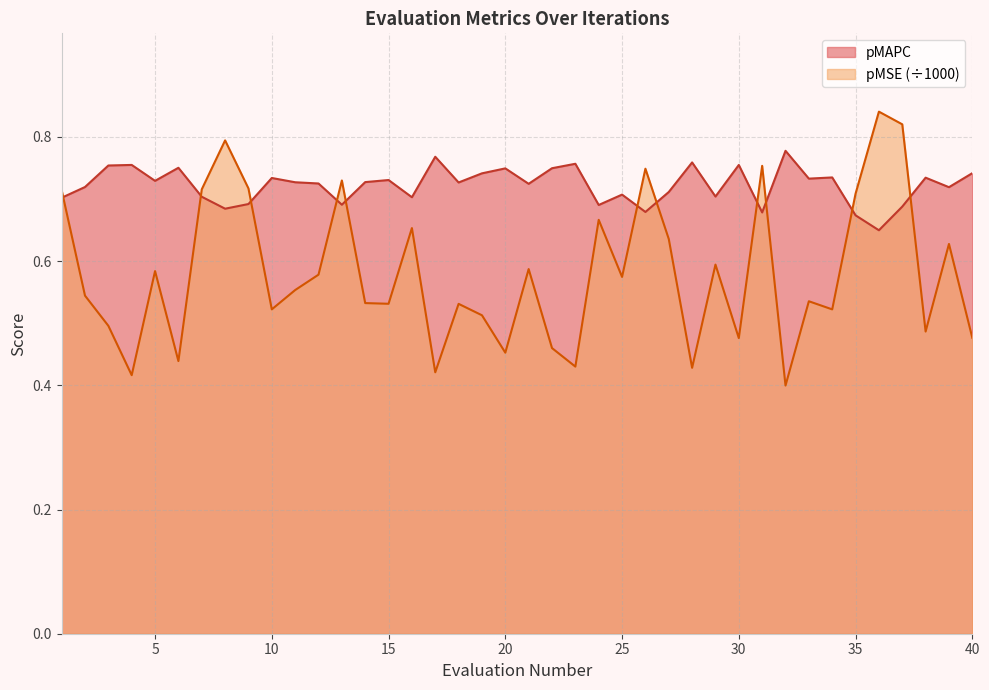

What is the value of the pMAPC point at the 5th from the left?

0.7